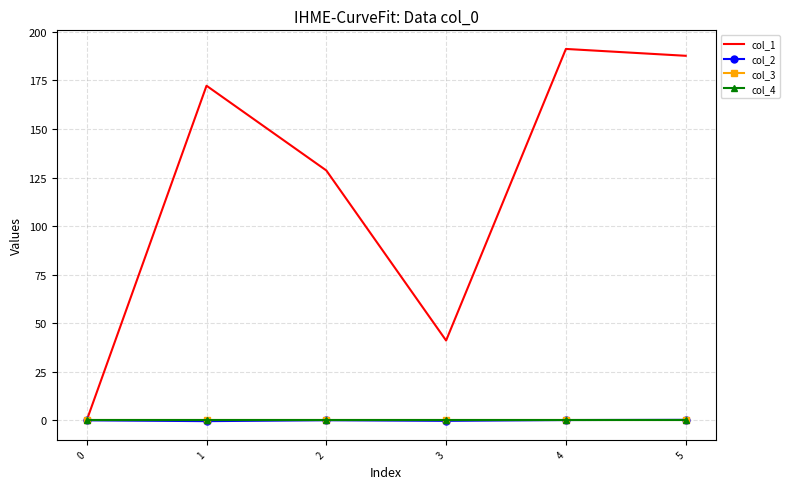

What is the value of the col_1 point at the 5th from the left?

191.2